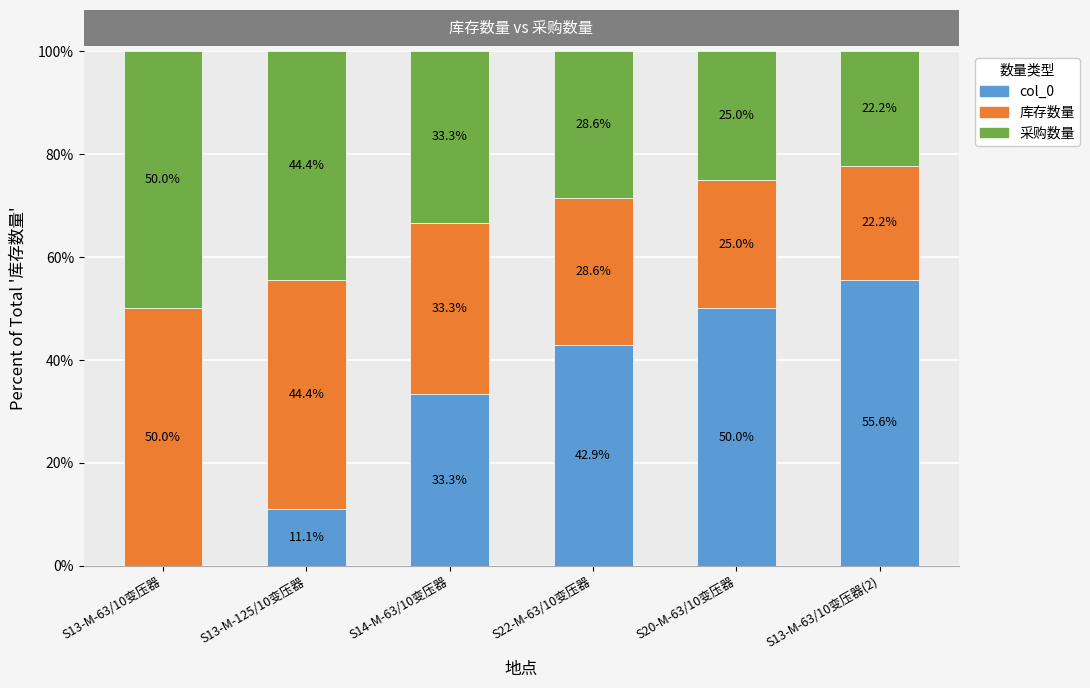

What is the sum of the col_0 values at S20-M-63/10变压器 and S13-M-63/10变压器(2)?

105.6